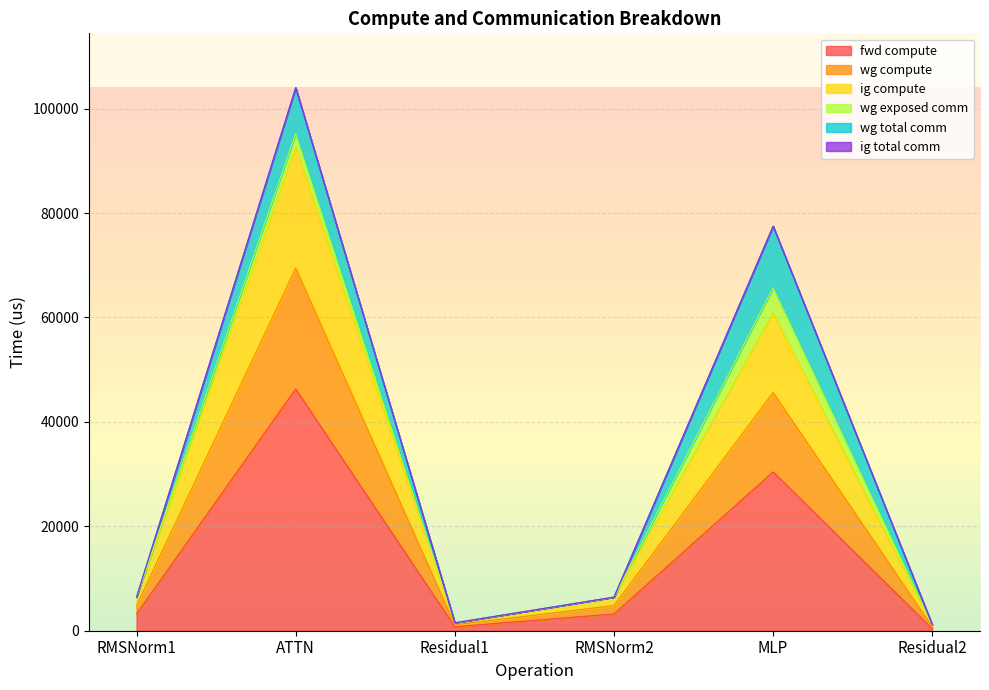

Is it true that wg compute equals 11288.9 at RMSNorm2?

False